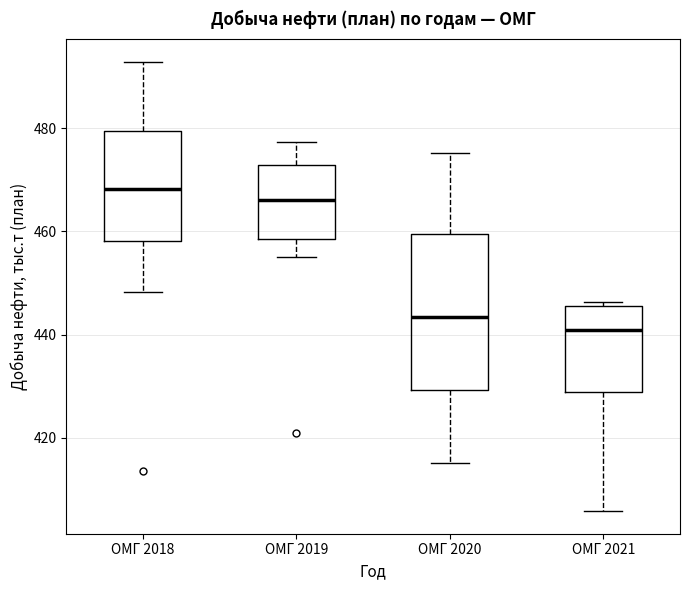

Which box's median line is the highest?

ОМГ 2018